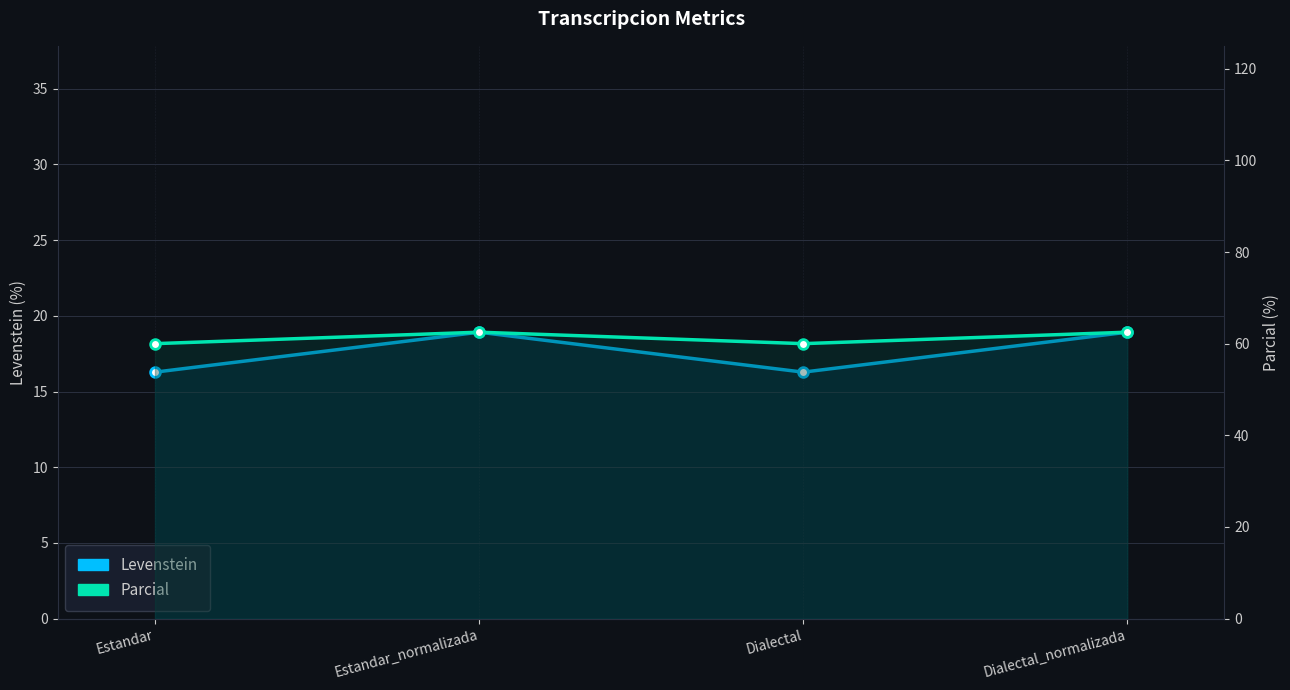

Where is the first local maximum for Parcial?

Estandar_normalizada